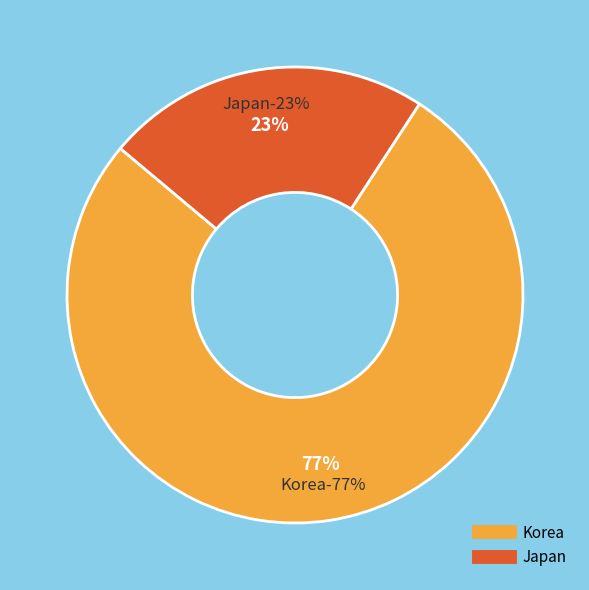

Rank the categories by value from highest to lowest.

Korea, Japan